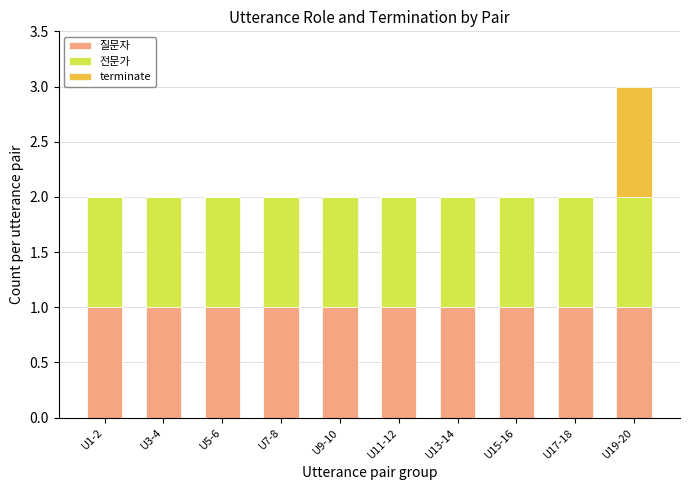

At which category is the sum across all series the highest?

U19-20